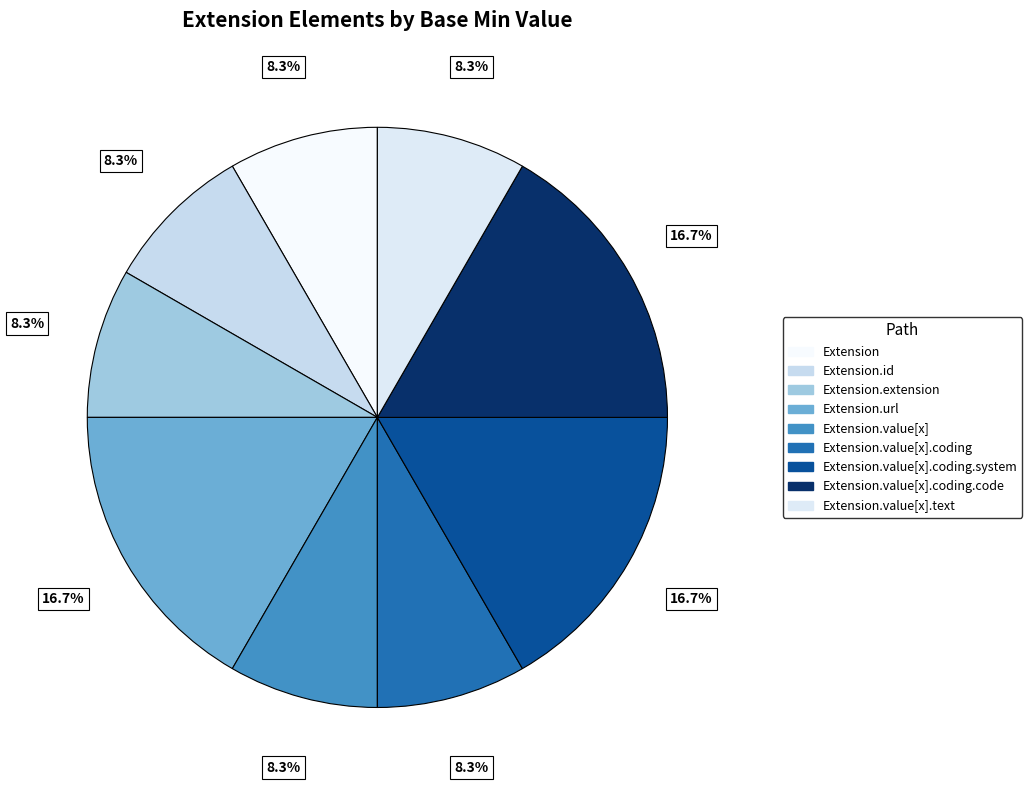

What is the largest slice in the pie chart?

Extension.url